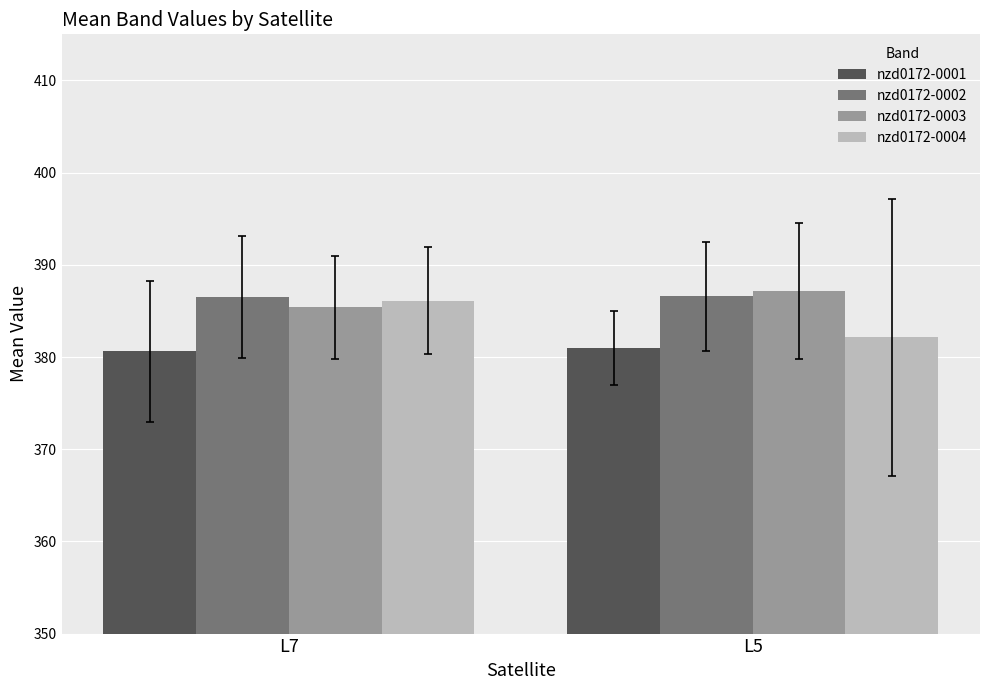

Rank the categories by nzd0172-0003 value from highest to lowest.

L5, L7